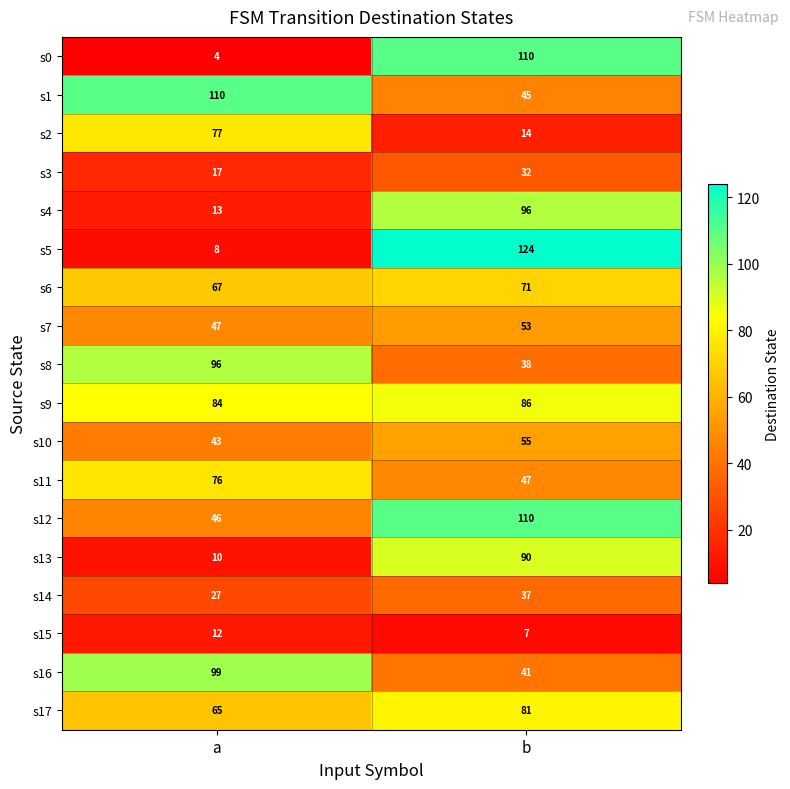

At a, list the series in order from smallest to largest.

s0, s5, s13, s15, s4, s3, s14, s10, s12, s7, s17, s6, s11, s2, s9, s8, s16, s1